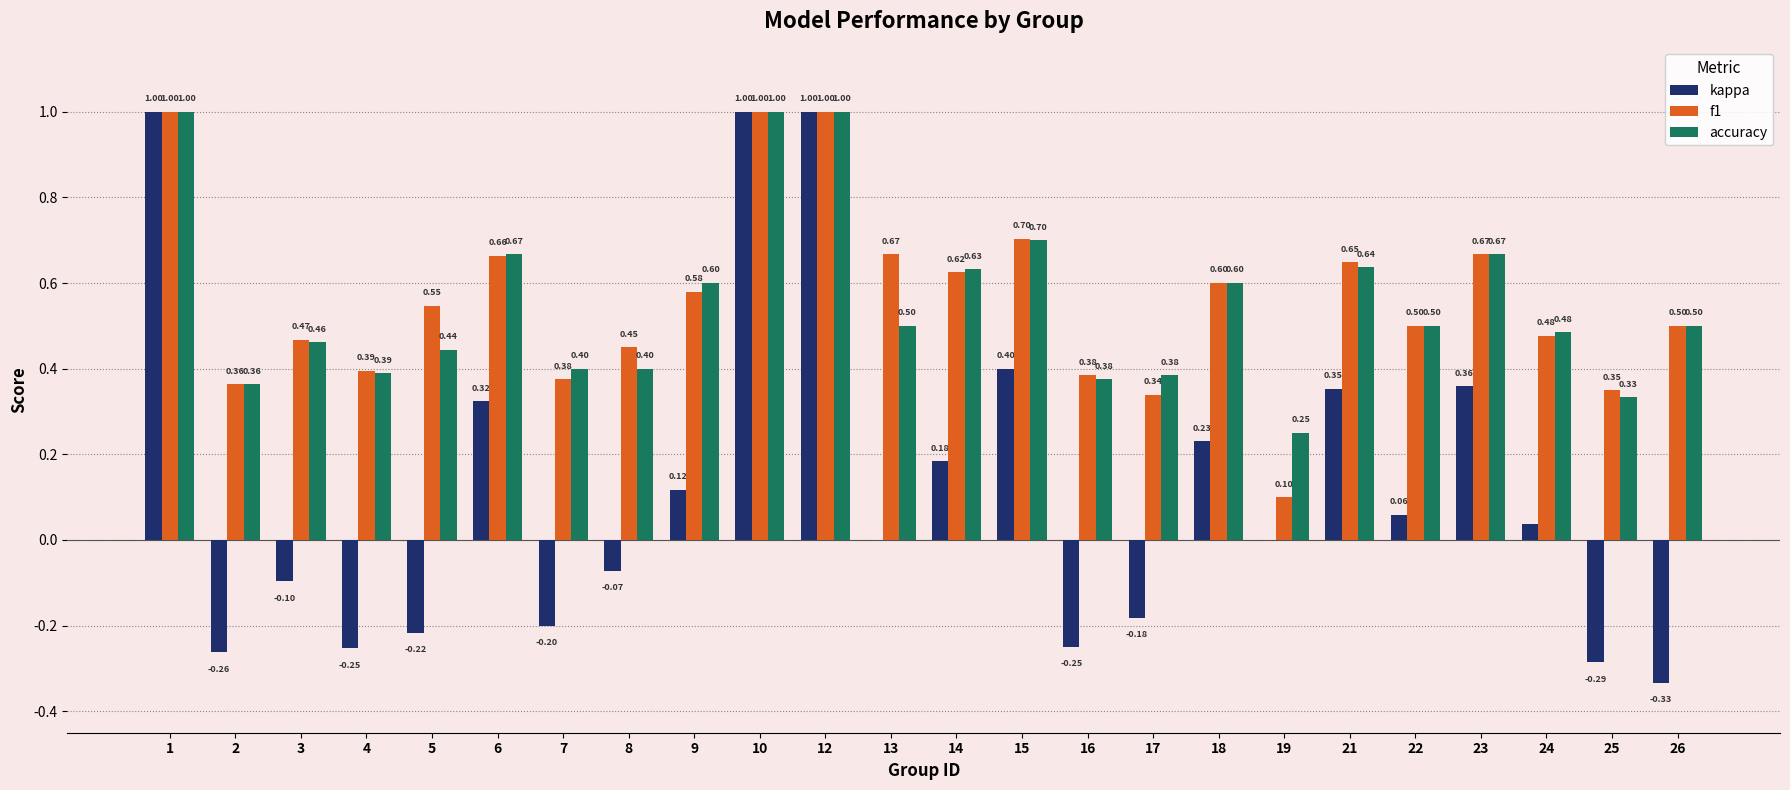

Which series changed the most between 5 and 14?

kappa